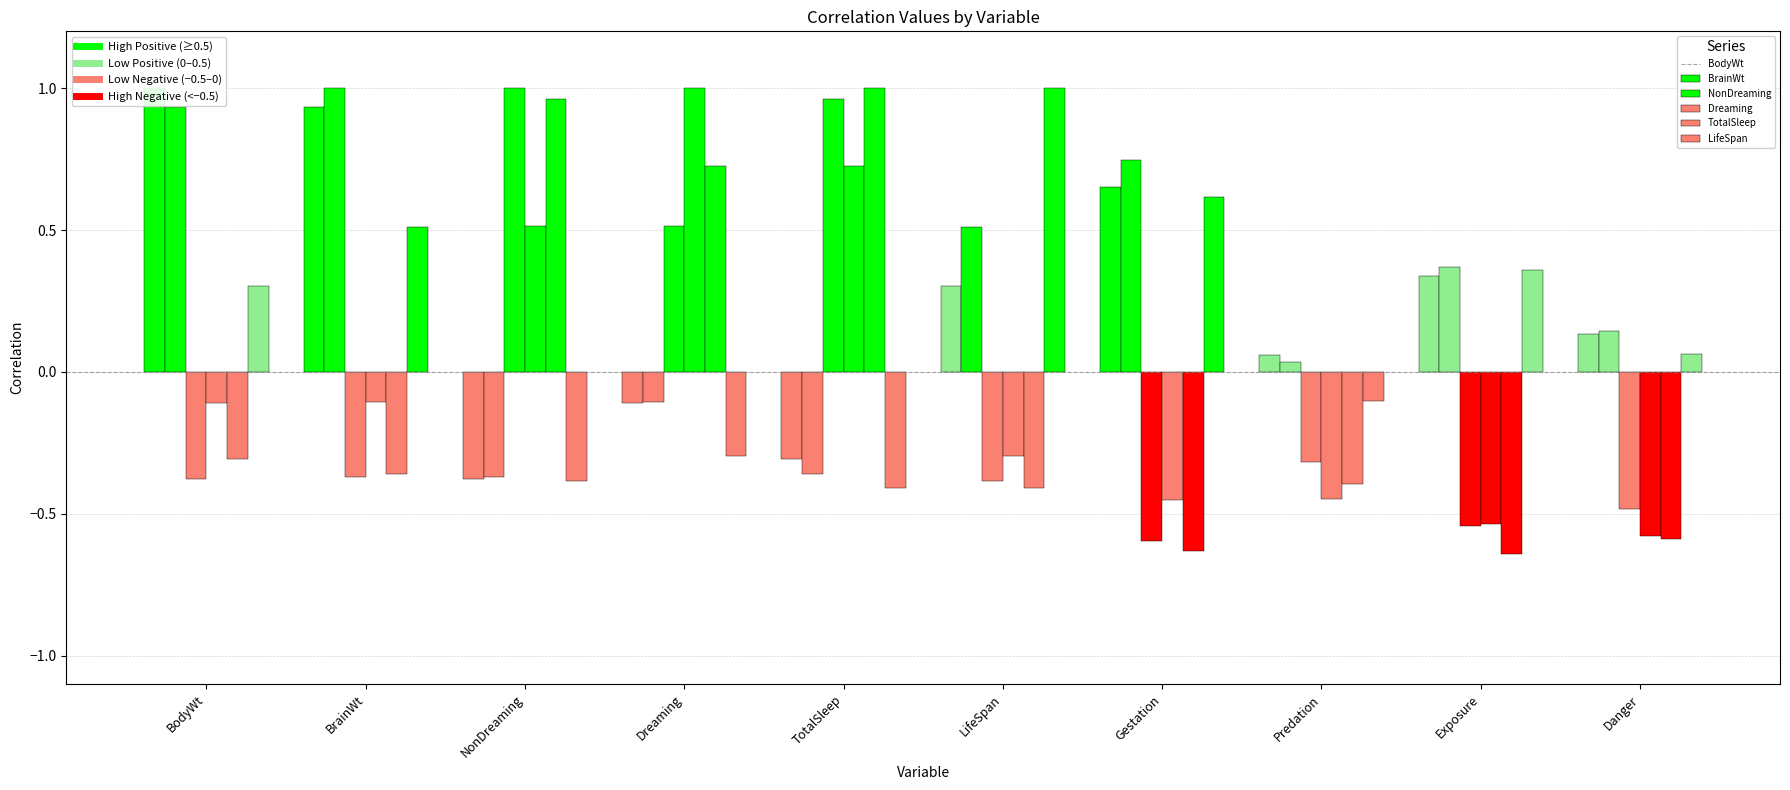

At how many categories does at least one series exceed 0?

10